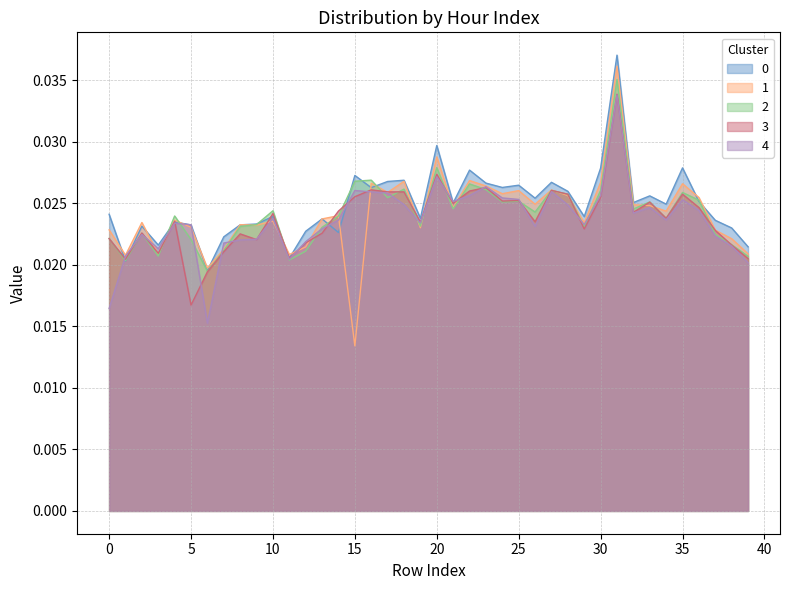

How many data points does each series have?

40